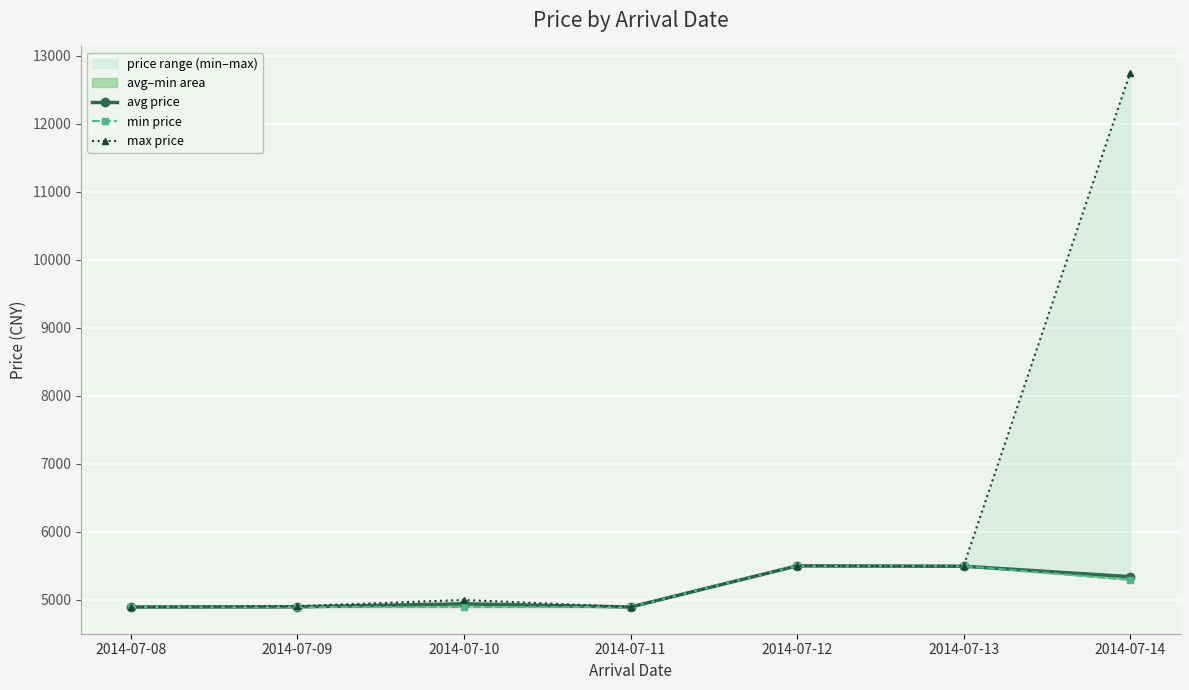

How many values in the max price series are below 4998?

3